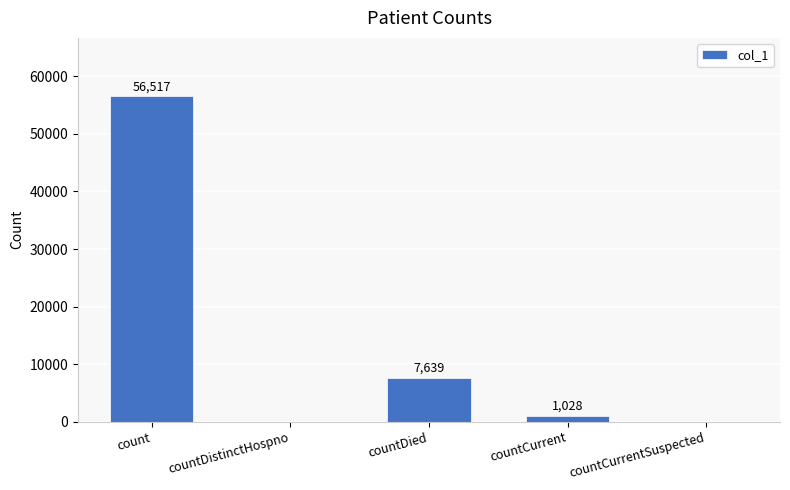

Reading left to right, what are all the values shown in this chart?

56517	0	7639	1028	0